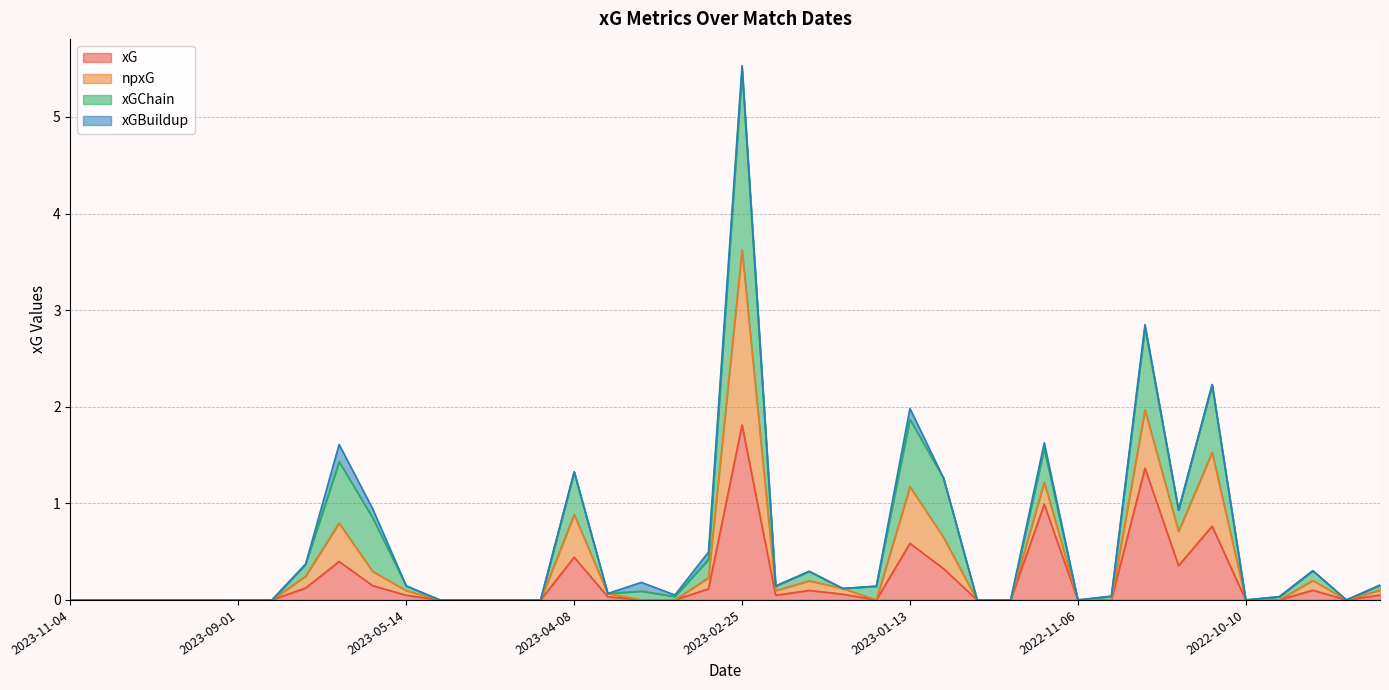

At which category is the sum across all series the highest?

2023-02-25